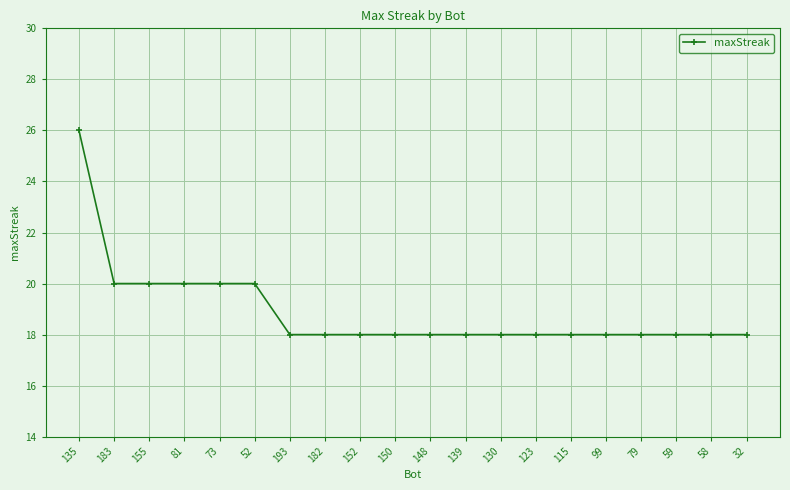

What is the approximate value at 183?

20